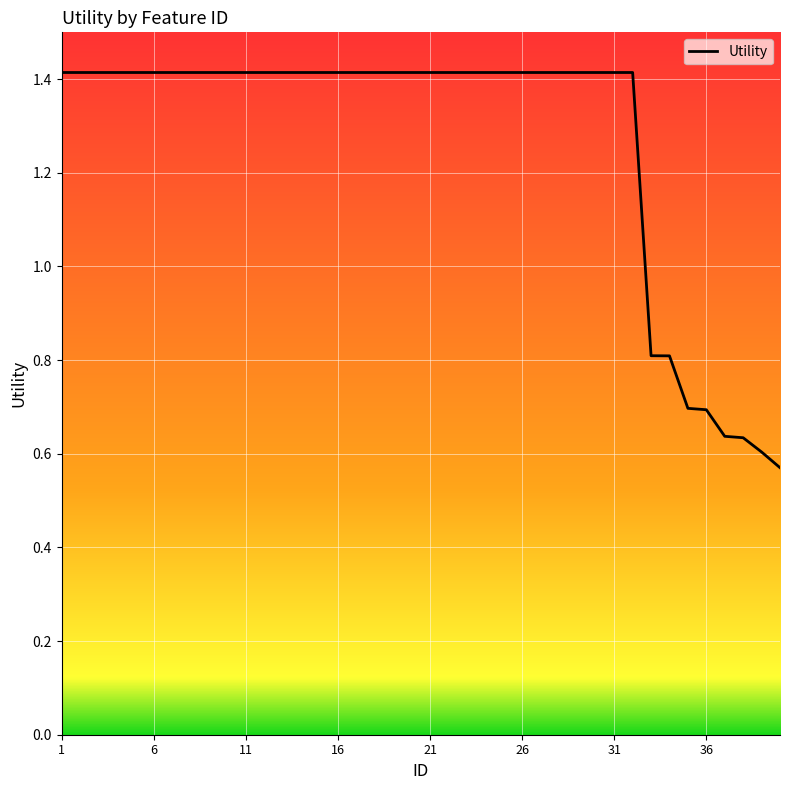

What is the greatest value displayed?

1.4